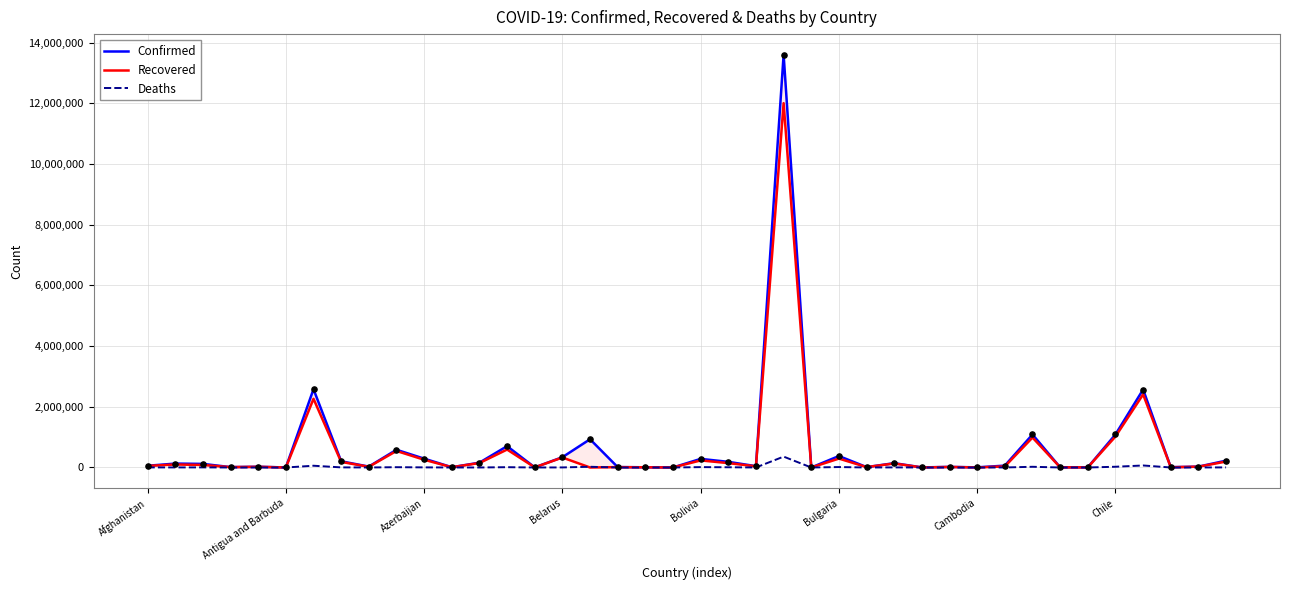

Which series contains the lowest Y value?

Recovered